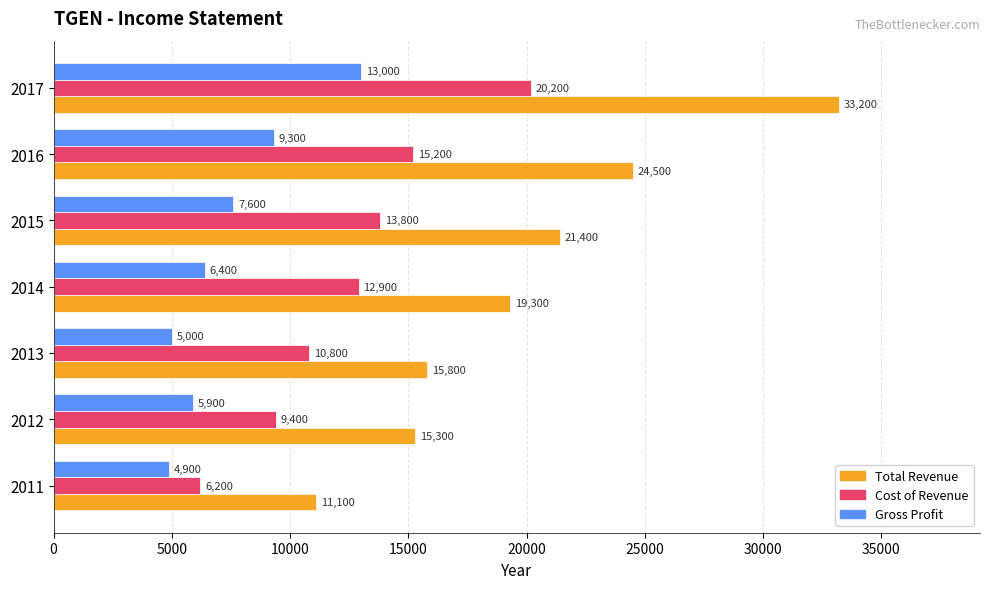

What is the sum of the Cost of Revenue values at 2011 and 2013?

17000